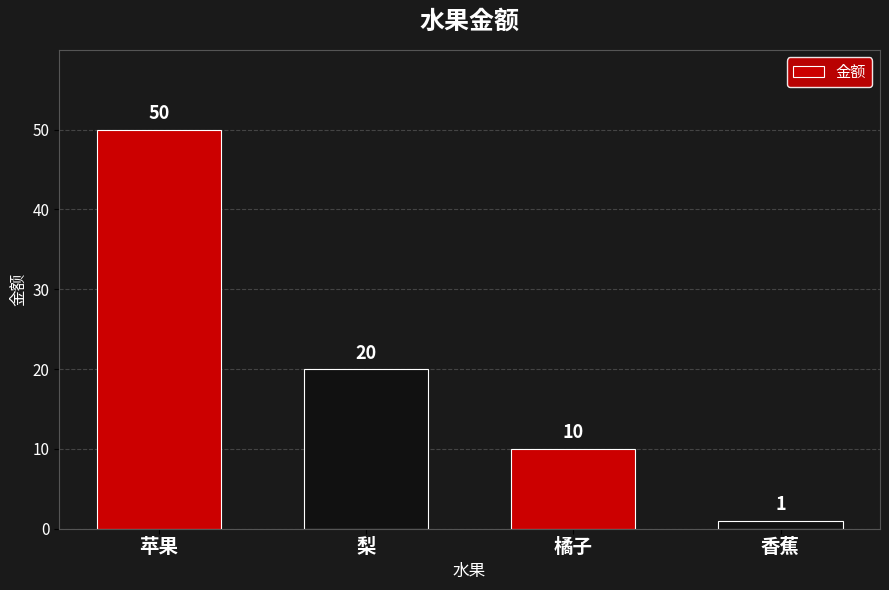

Where is the data nearest to the value 25?

梨